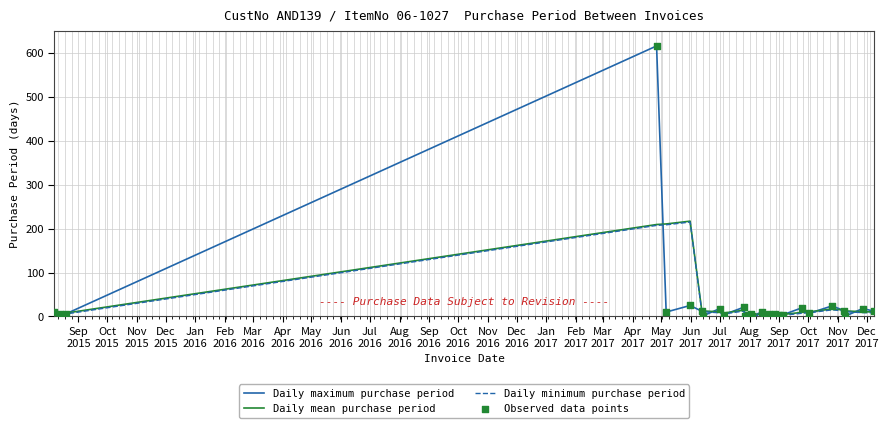

Which series has the widest spread of values?

Daily maximum purchase period